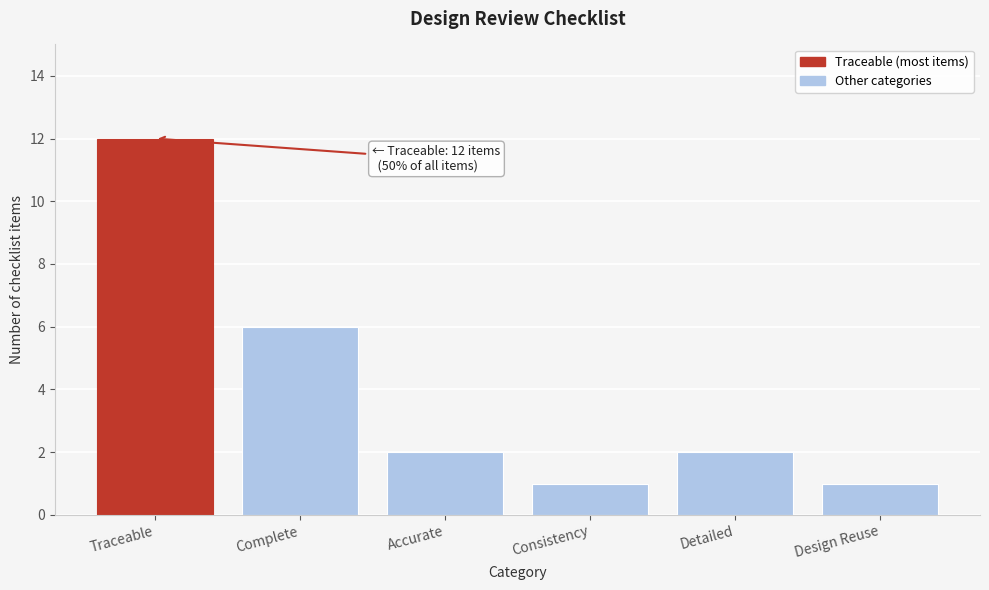

Reading right to left, transcribe all the data shown in this chart.

Design Reuse=1	Detailed=2	Consistency=1	Accurate=2	Complete=6	Traceable=12